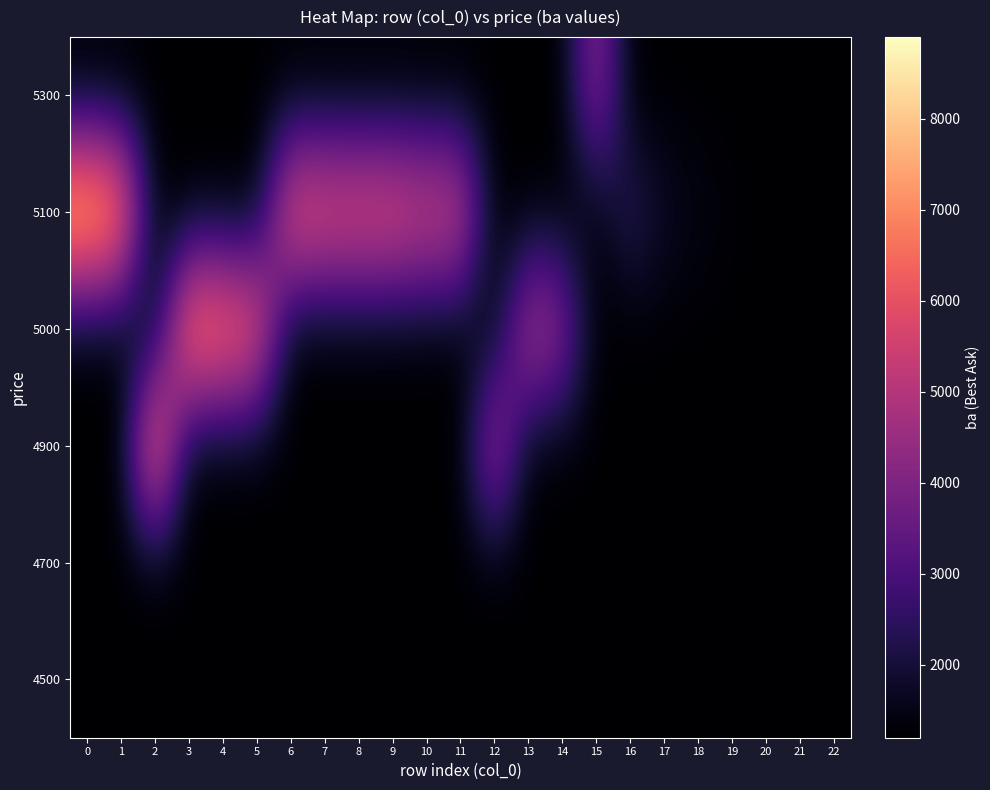

What is the minimum value shown in the chart?

1200